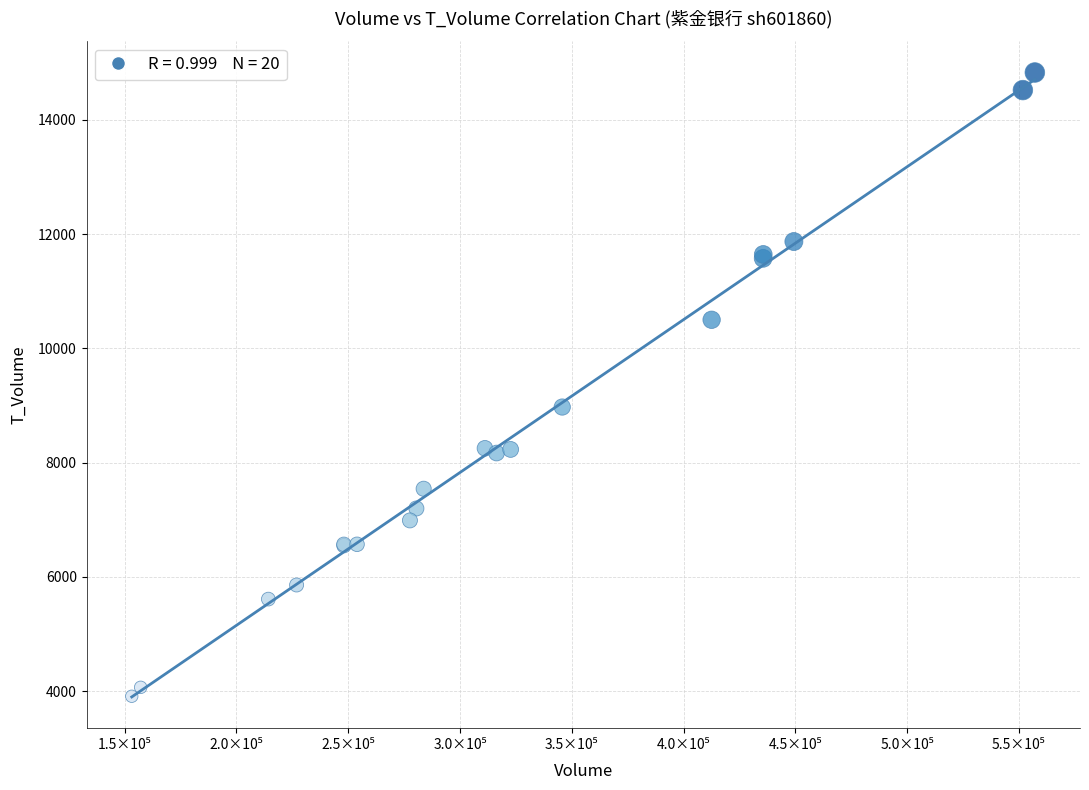

What Y value in the scatter plot is closest to 9369?

8973